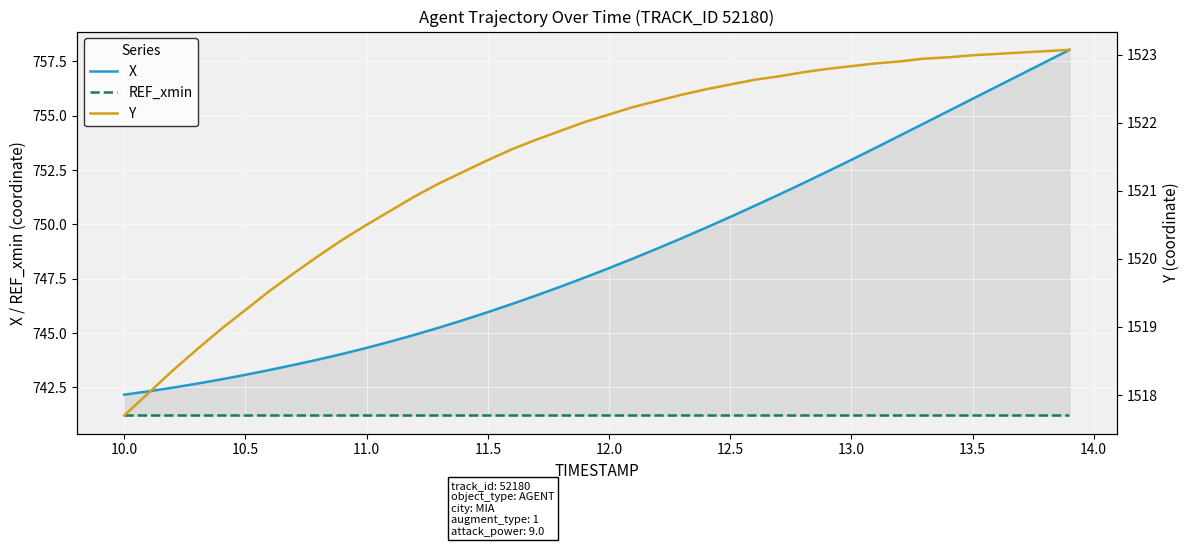

What position from the right is 13.5?

5